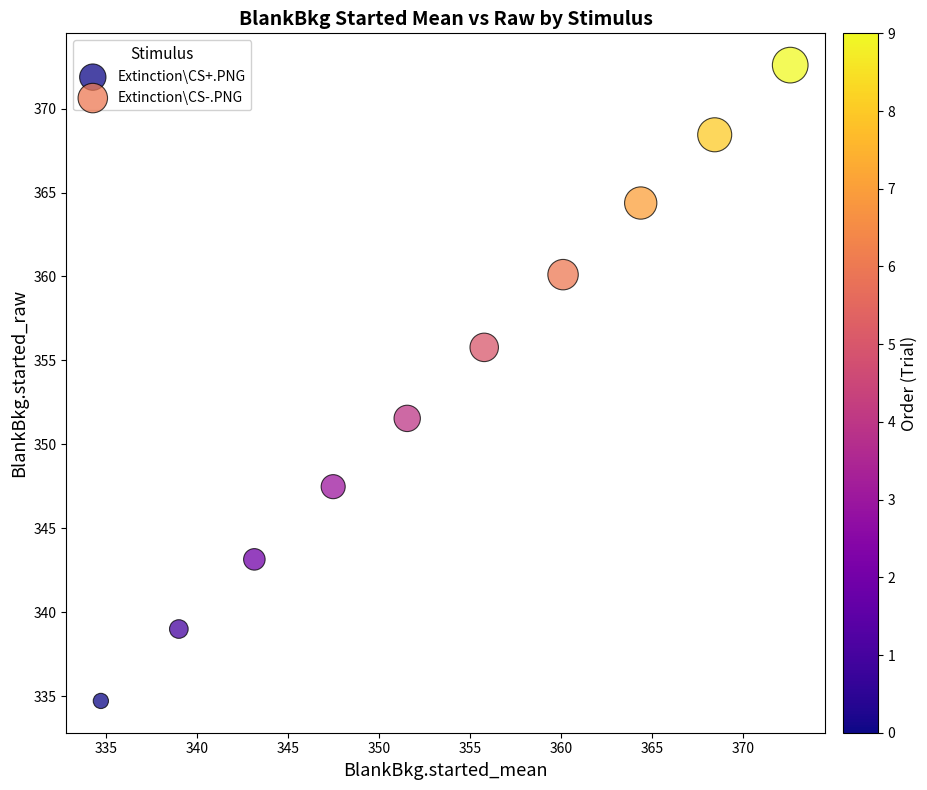

What are all the series names shown in the legend?

Extinction\CS+.PNG, Extinction\CS-.PNG